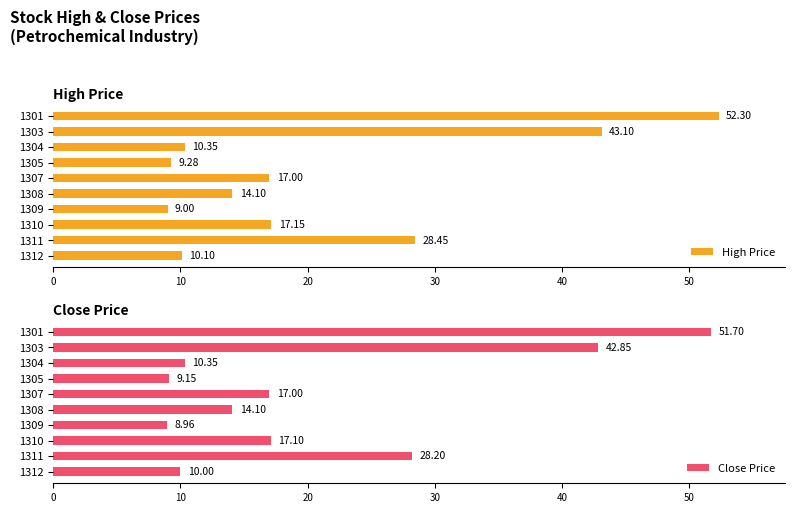

What is the sum of the High Price values at 1308 and 1307?

31.1